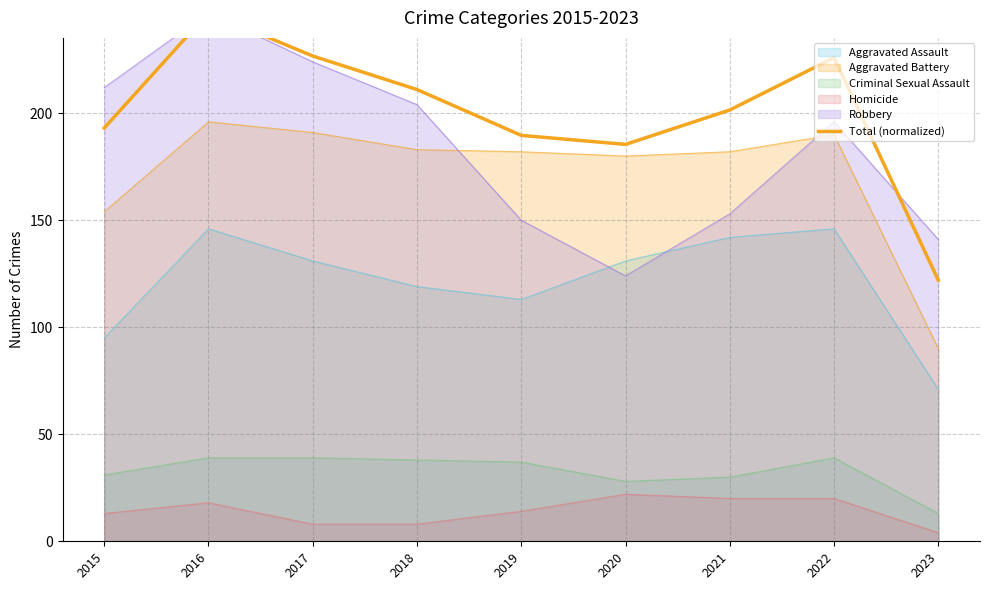

How many data points are less than 201?

4